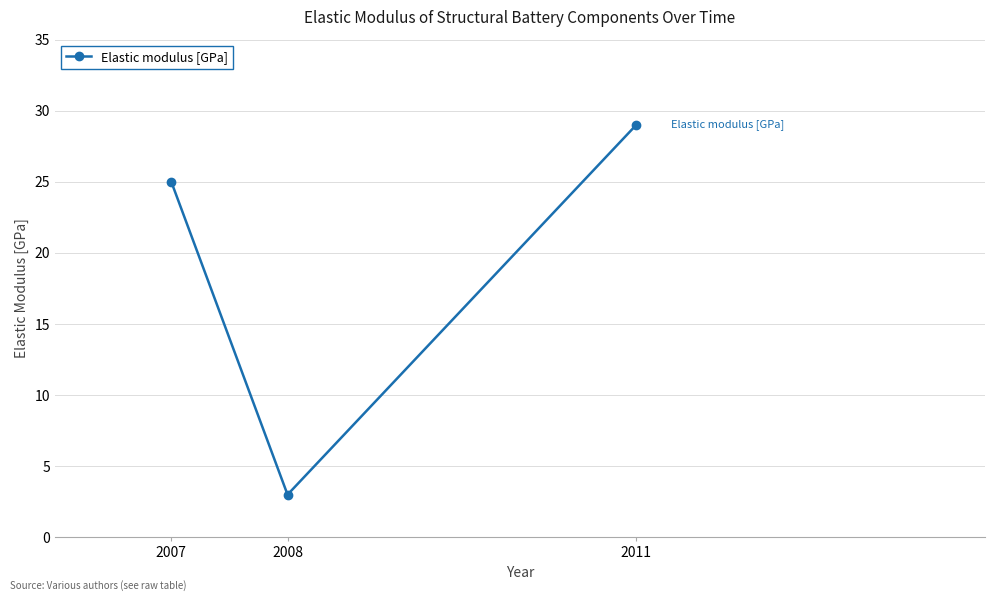

Is this an area chart (filled region under the line)?

No